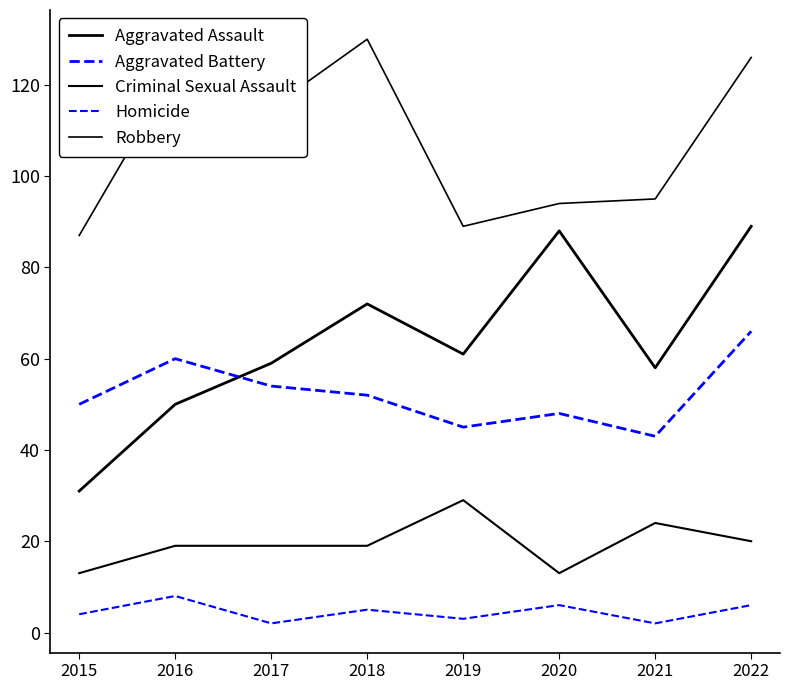

What is the value of the Homicide point at the 4th from the left?

5